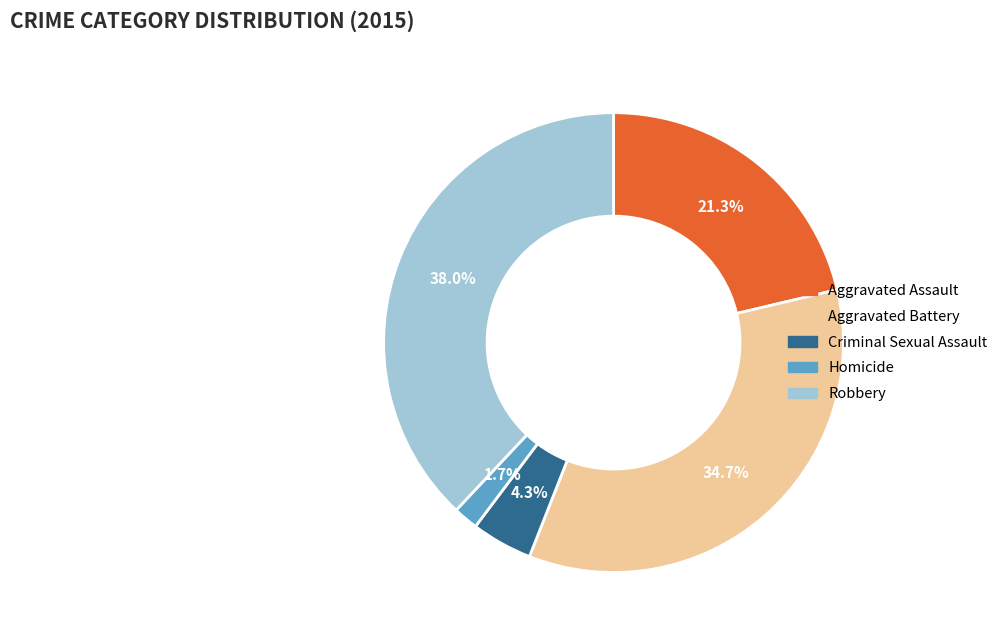

To the nearest percent, what is the average slice percentage?

20%